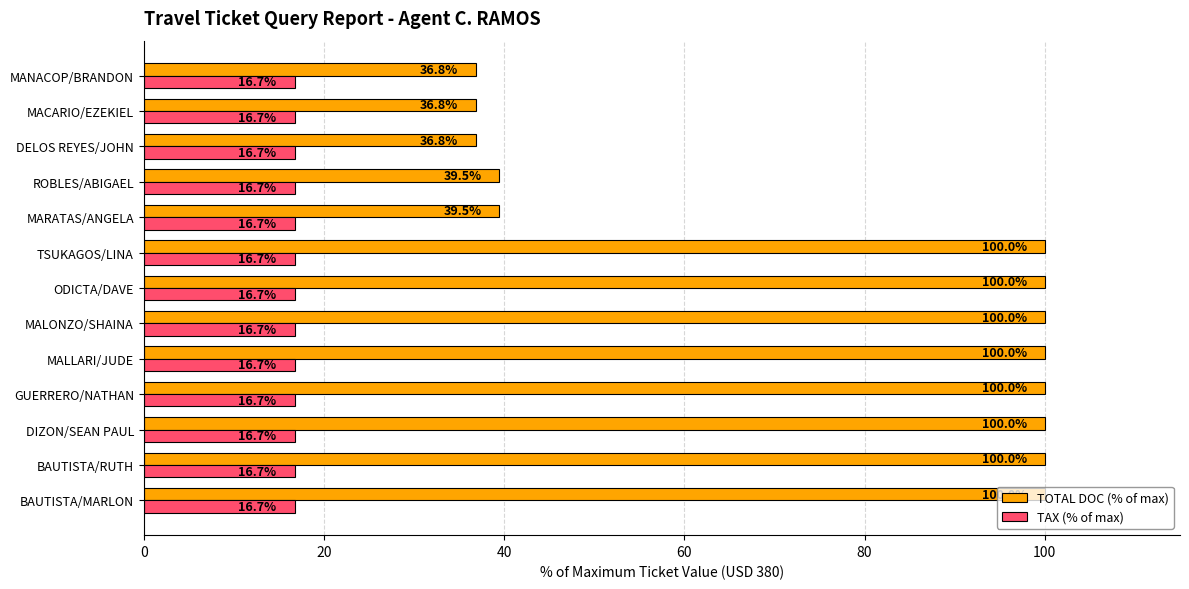

How many distinct data groups are displayed?

2